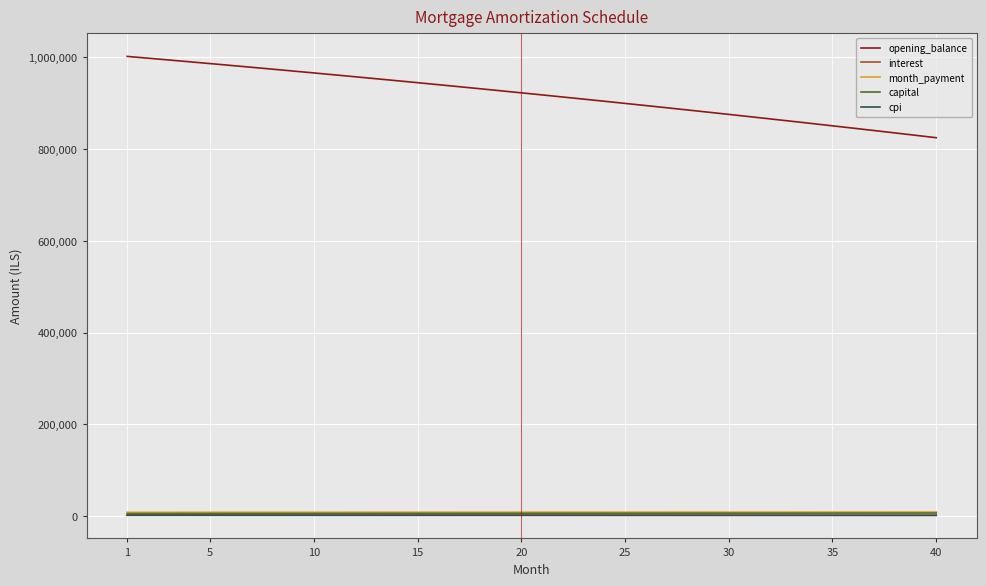

What is the minimum value for opening_balance?

824647.0